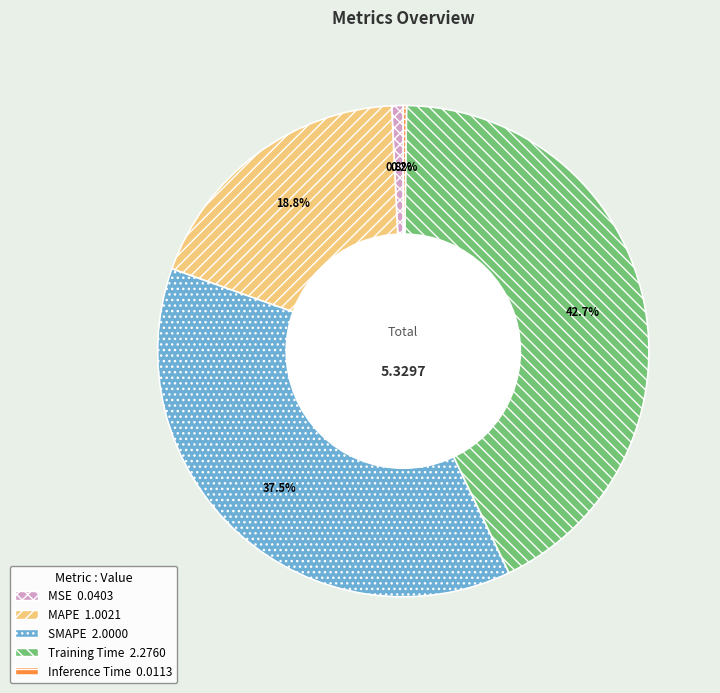

To the nearest percent, what percentage of the pie is MSE?

1%